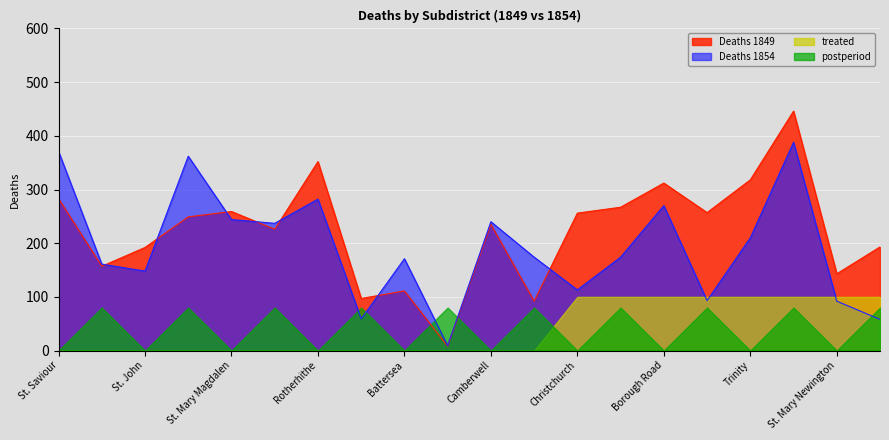

The Deaths 1854 series shows 171 at Battersea. True or false?

True